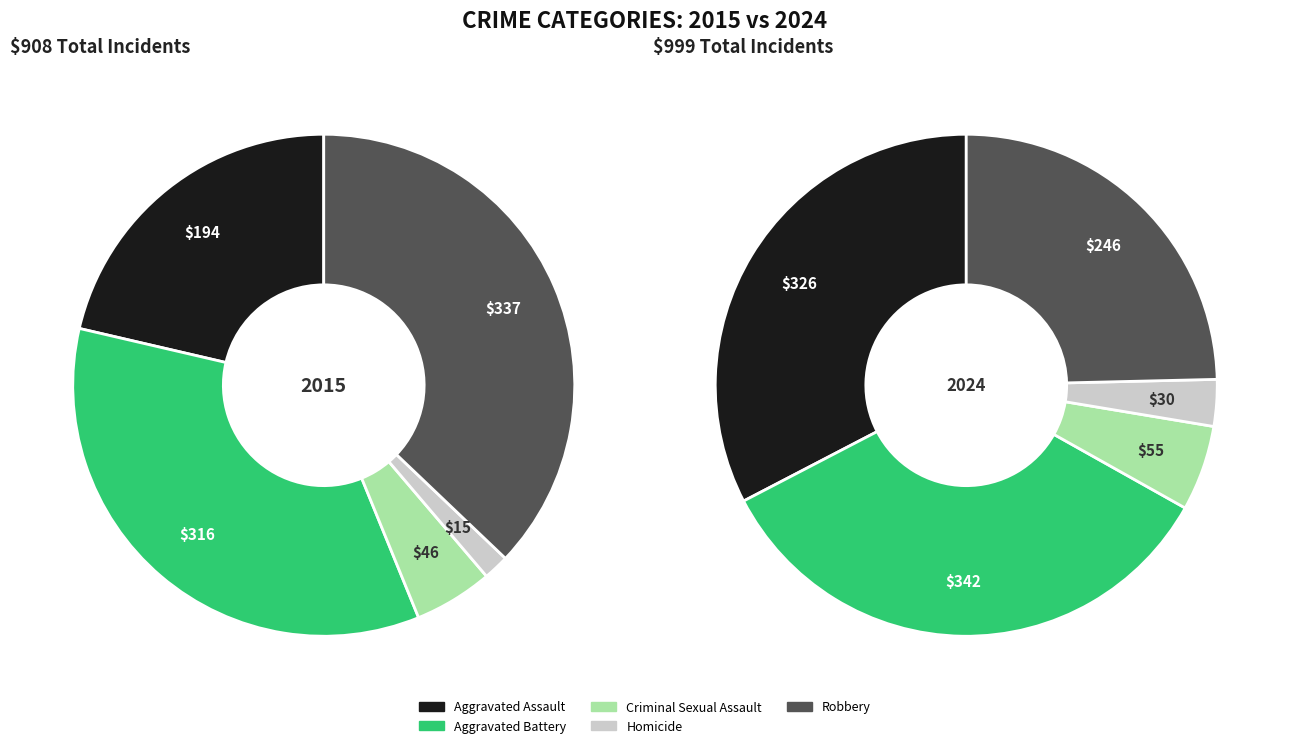

How many segments does this pie chart have?

5